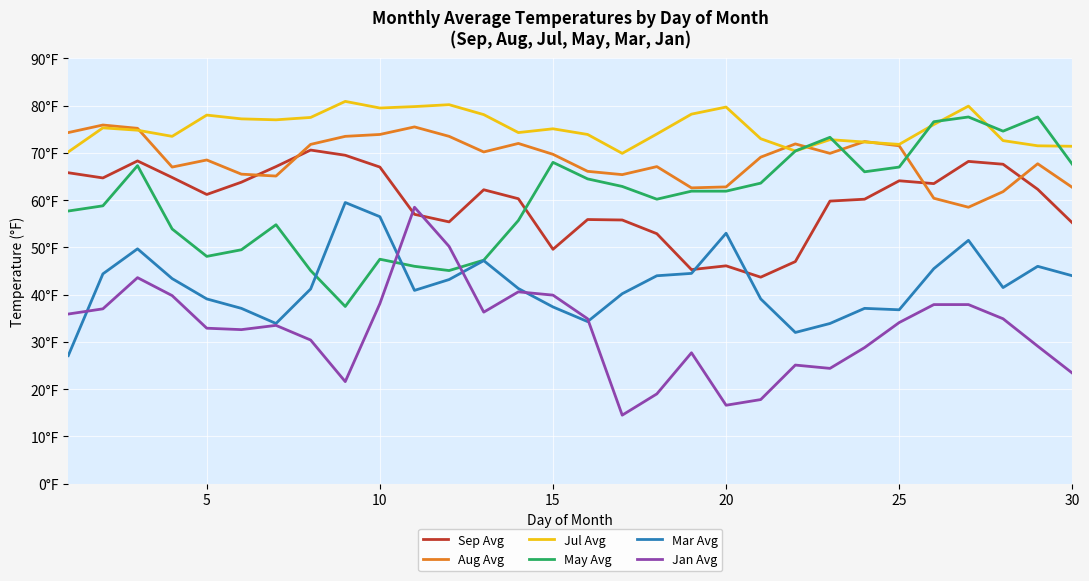

What is the value of the Jan Avg point at the 24th from the left?

28.8